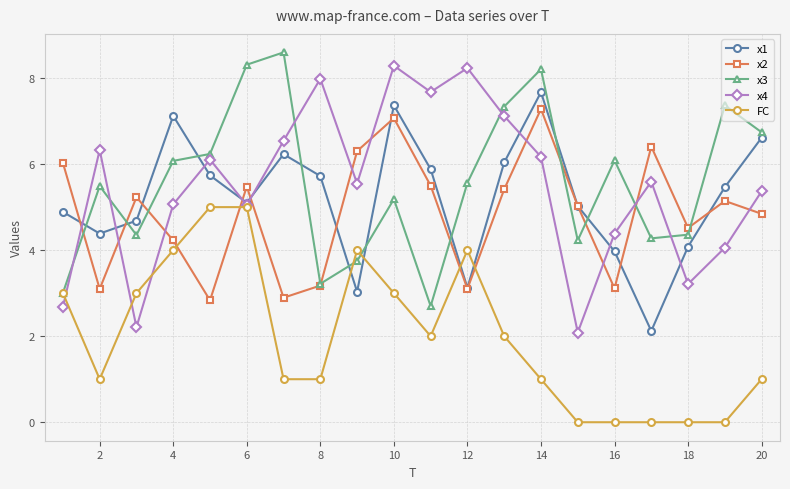

True or false: x1 and x3 intersect in this chart.

True